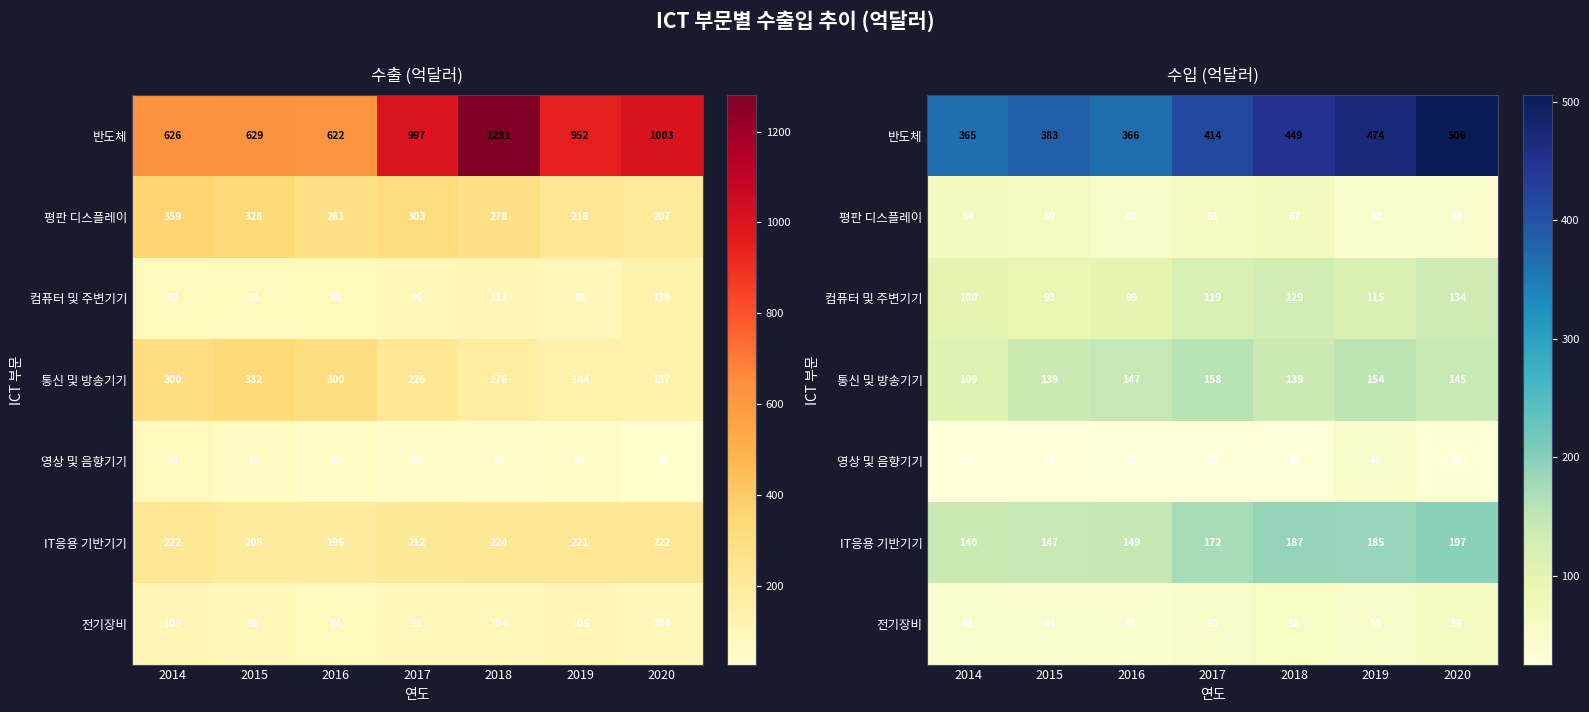

True or false: 통신 및 방송기기 has a value of 139 at 2018.

True